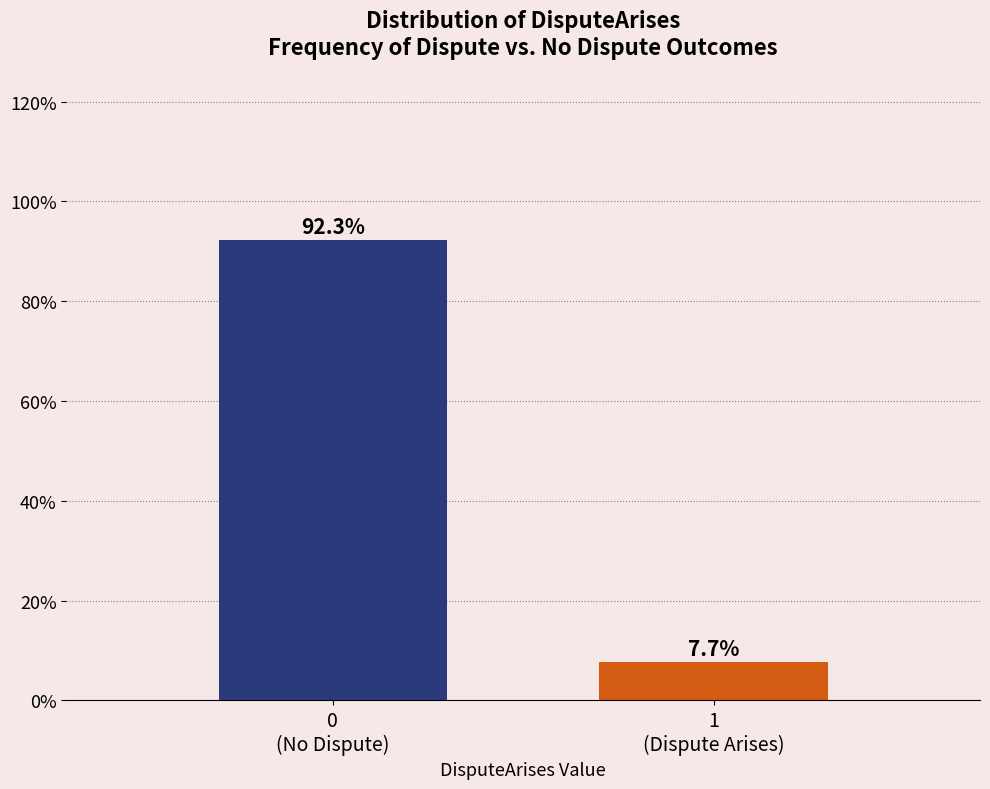

Reading left to right, transcribe all the data shown in this chart.

92.3	7.7